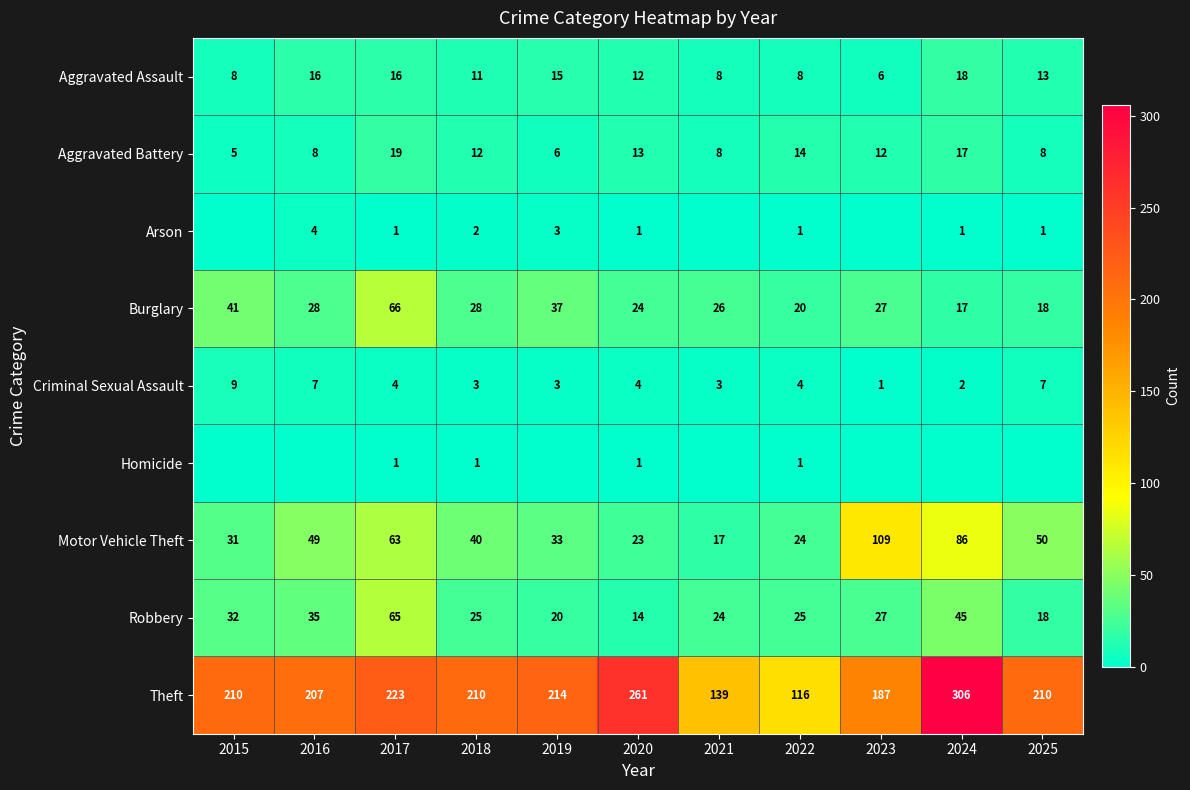

What is the difference between the highest and lowest values at 2020?

260